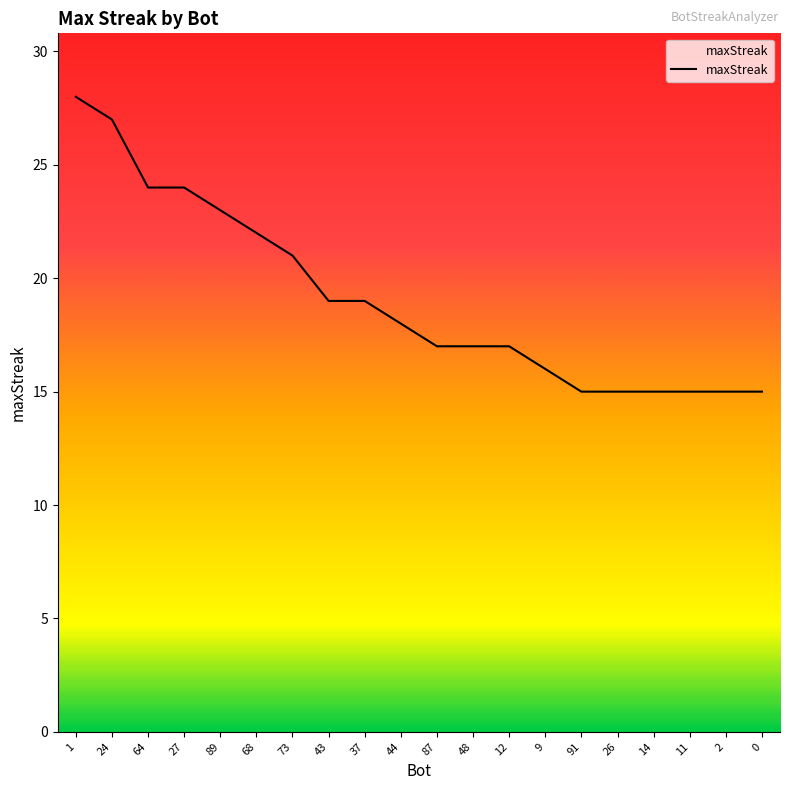

The value at 26 is 15. True or false?

True